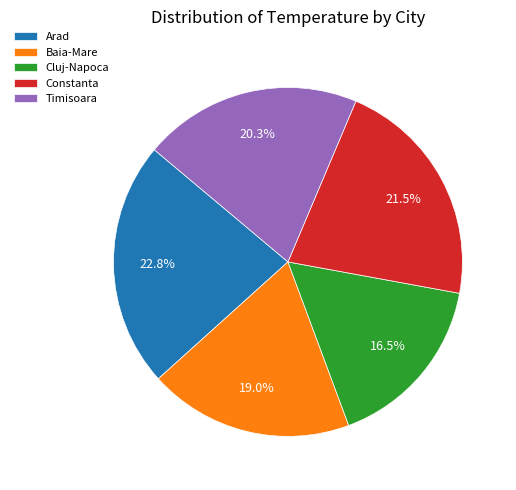

Is the sum of Arad and Baia-Mare greater than half?

No